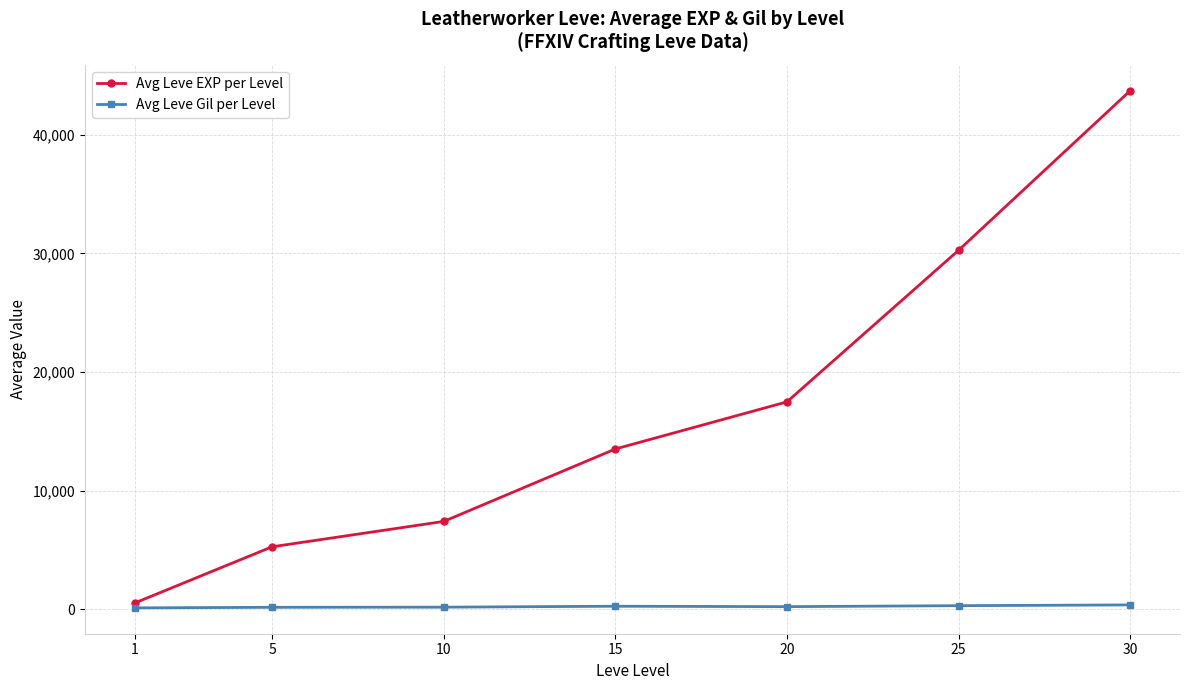

How many values in the Avg Leve EXP per Level series are below 13510?

3